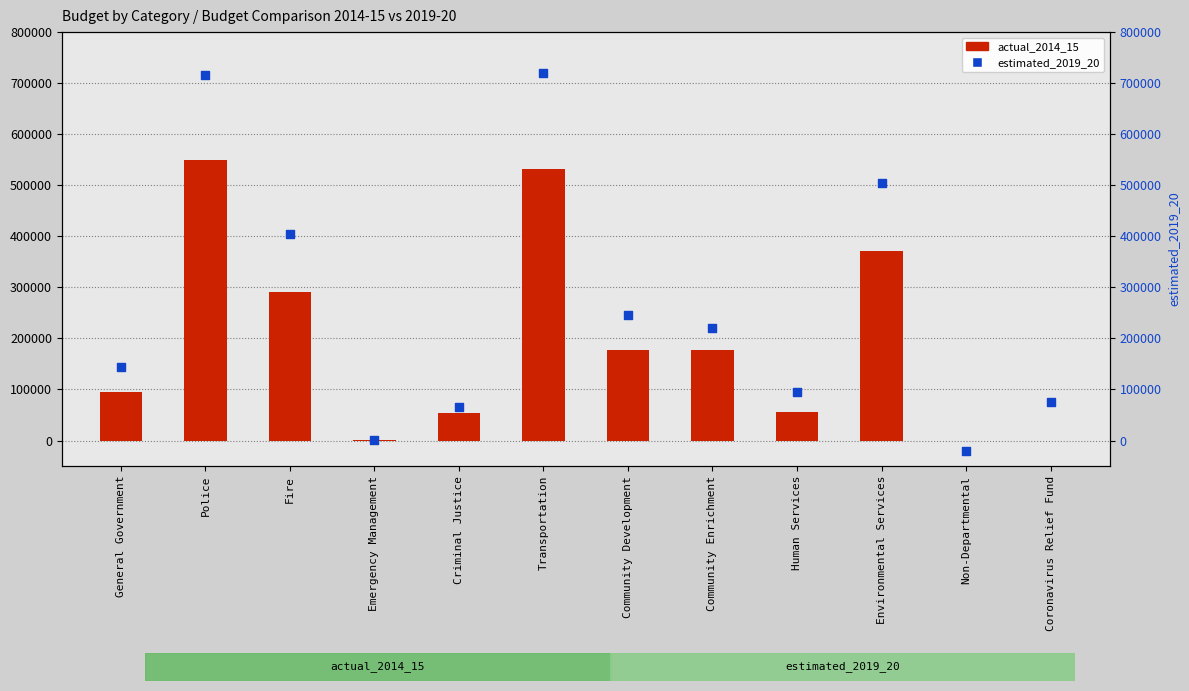

At which category is the sum across all series the highest?

Police